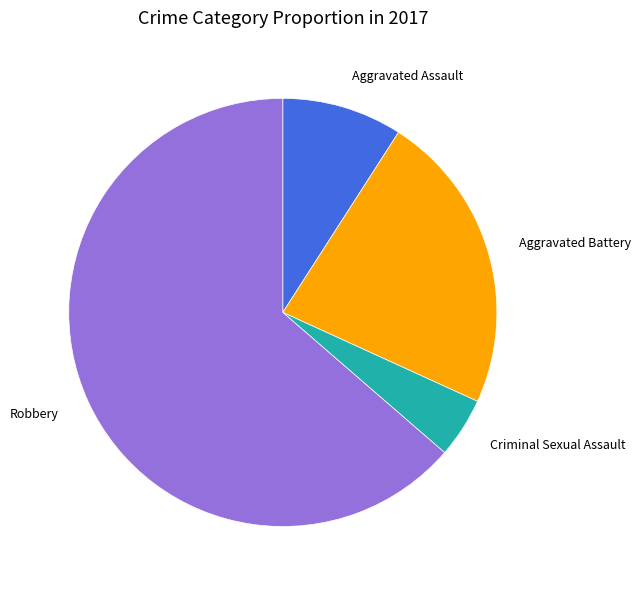

Which slice represents more than half of the pie?

Robbery